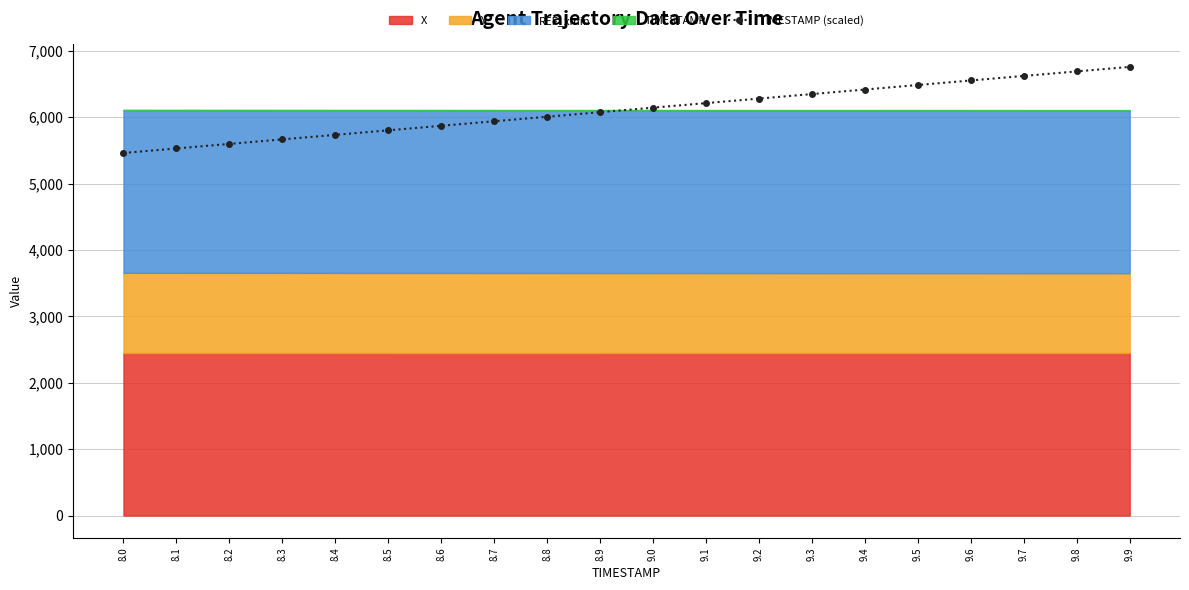

List the labels in order of value, smallest first.

8.0, 8.1, 8.2, 8.3, 8.4, 8.5, 8.6, 8.7, 8.8, 8.9, 9.0, 9.1, 9.2, 9.3, 9.4, 9.5, 9.6, 9.7, 9.8, 9.9